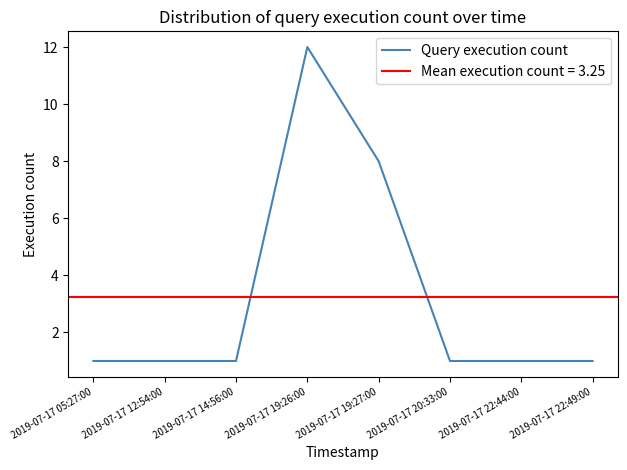

True or false: there are more than 1 points higher than both neighbors.

False